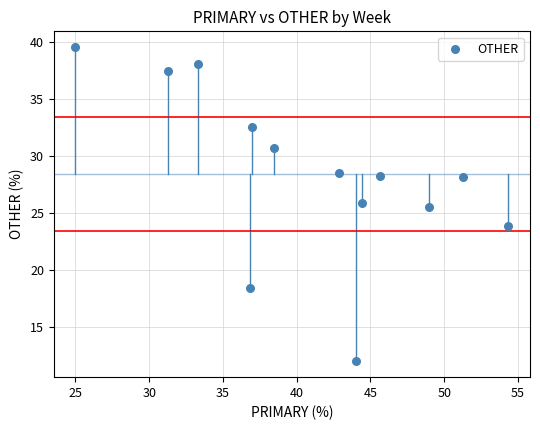

What is the range of Y values (max minus min)?

27.6